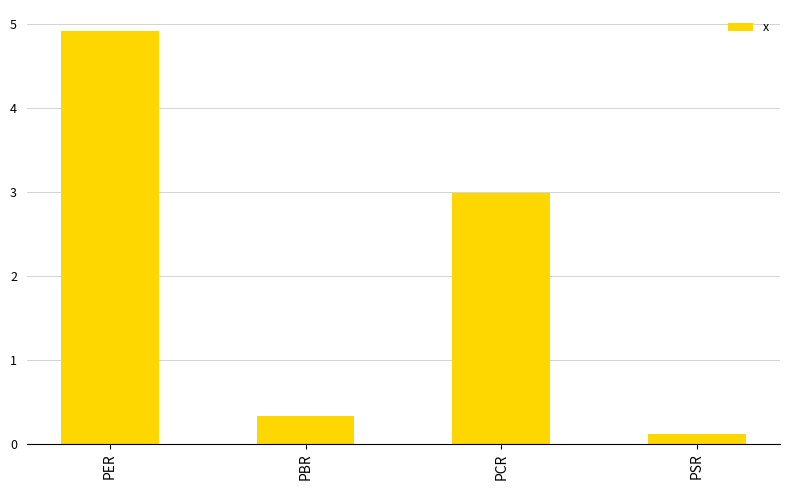

What is the label of the 1st bar from the left?

PER